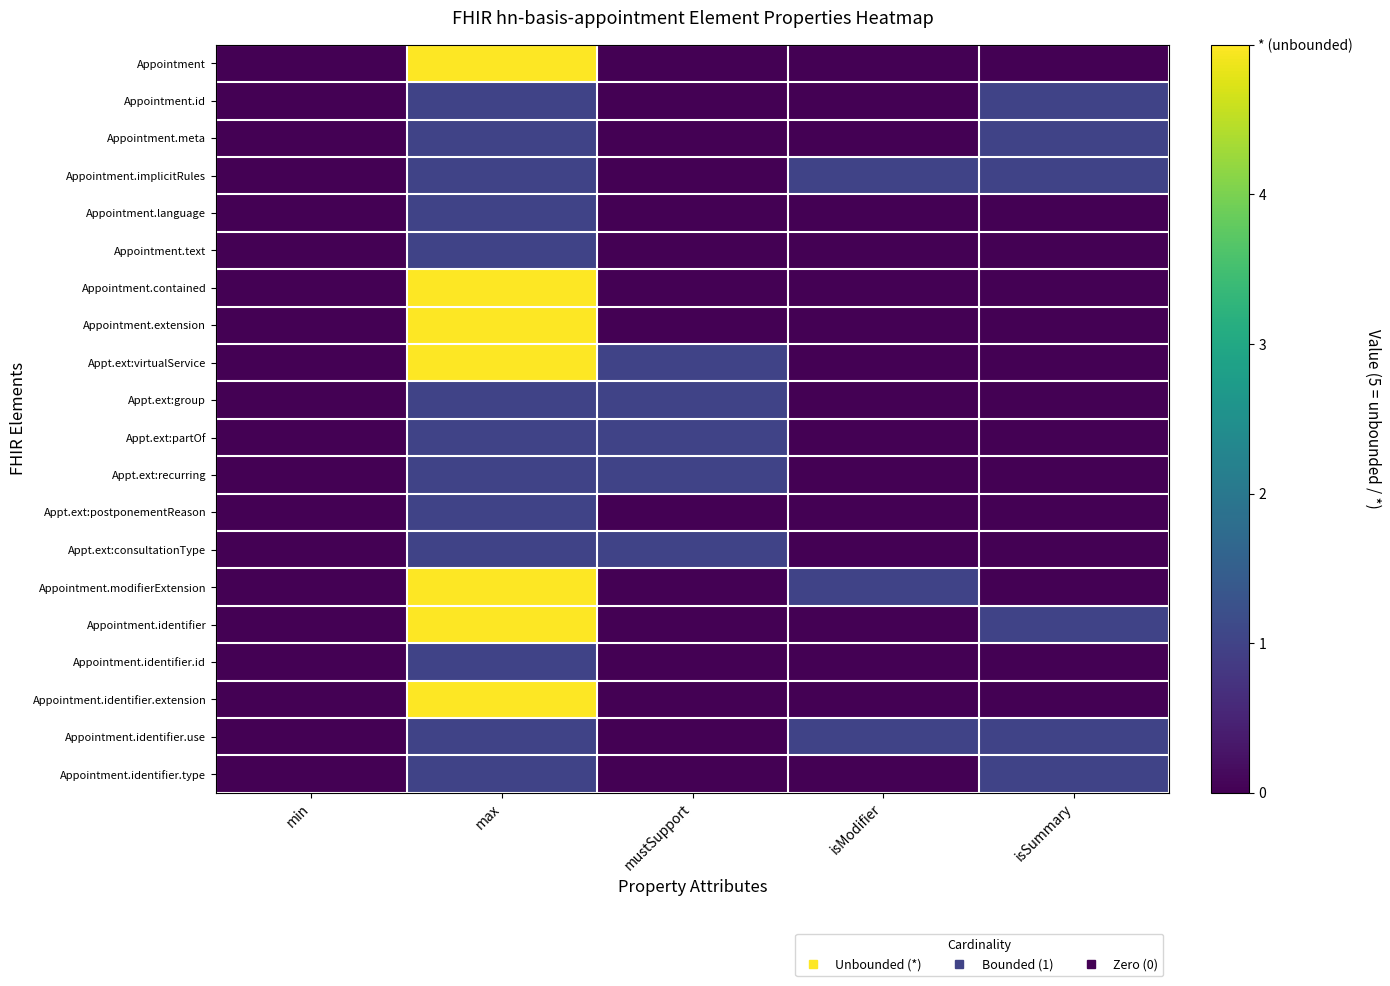

Which series has the largest total across all categories?

Appt.ext:virtualService